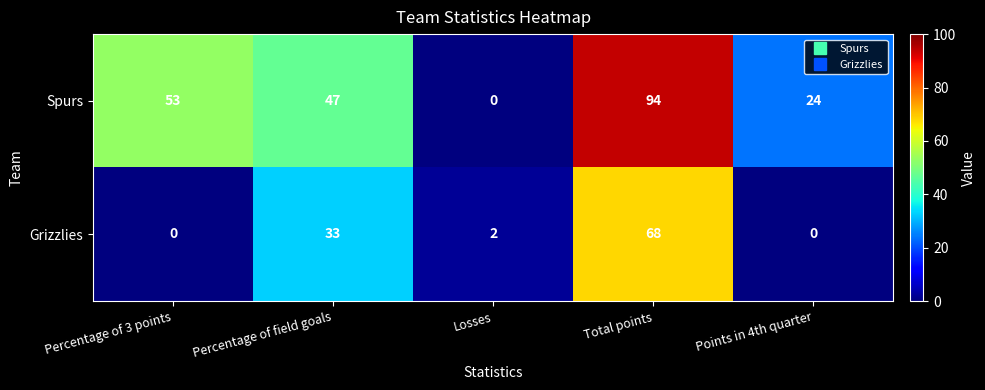

How many data points in Spurs are less than 47?

2